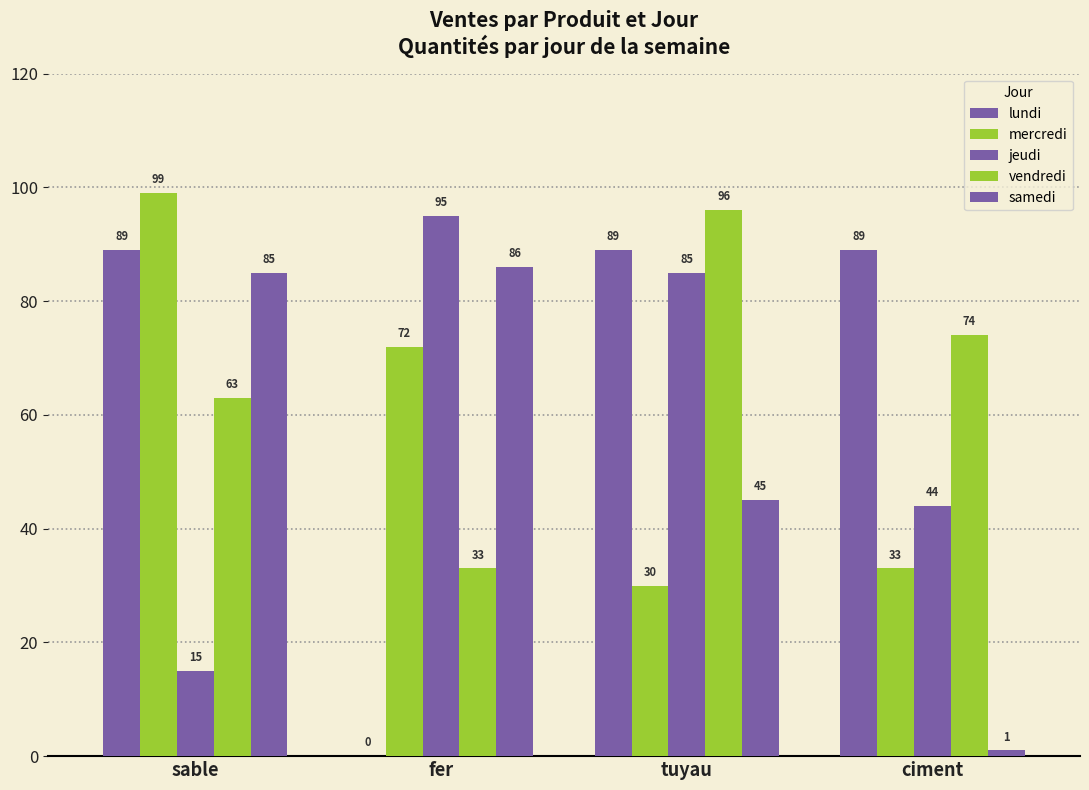

How many groups of bars are there?

4